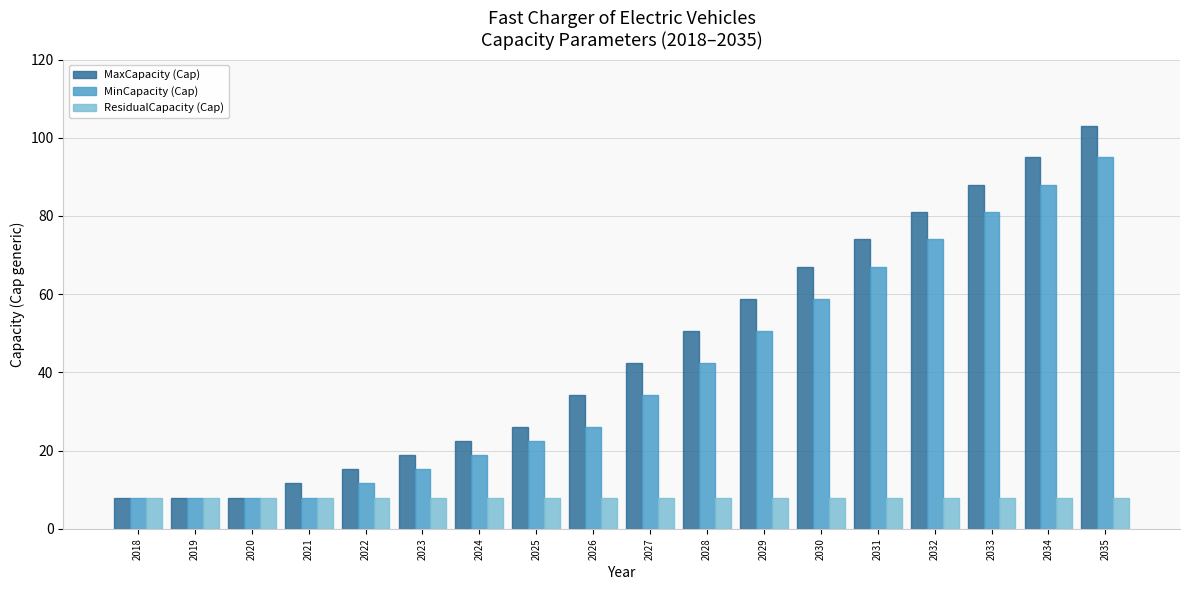

What is the maximum value shown in the chart?

103.0